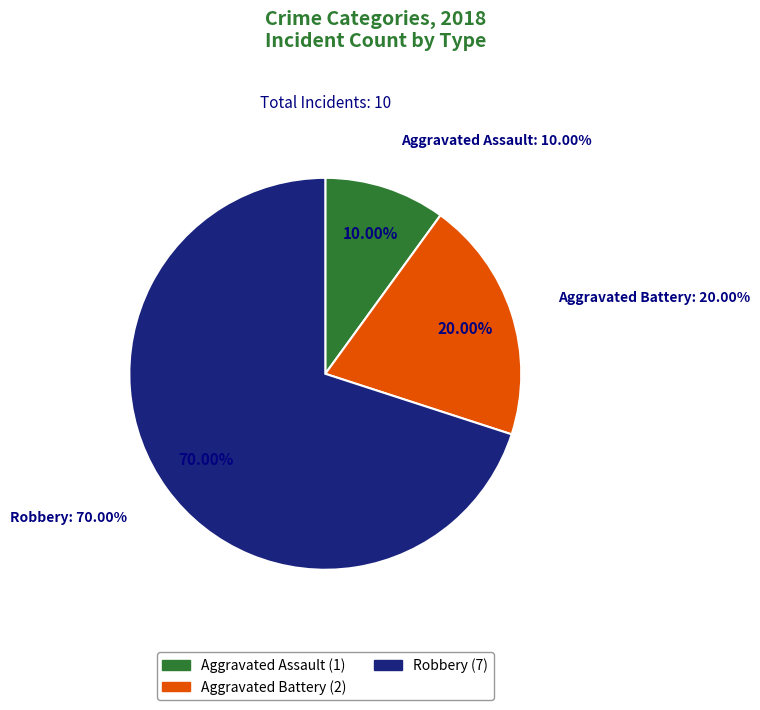

What is the largest slice in the pie chart?

Robbery